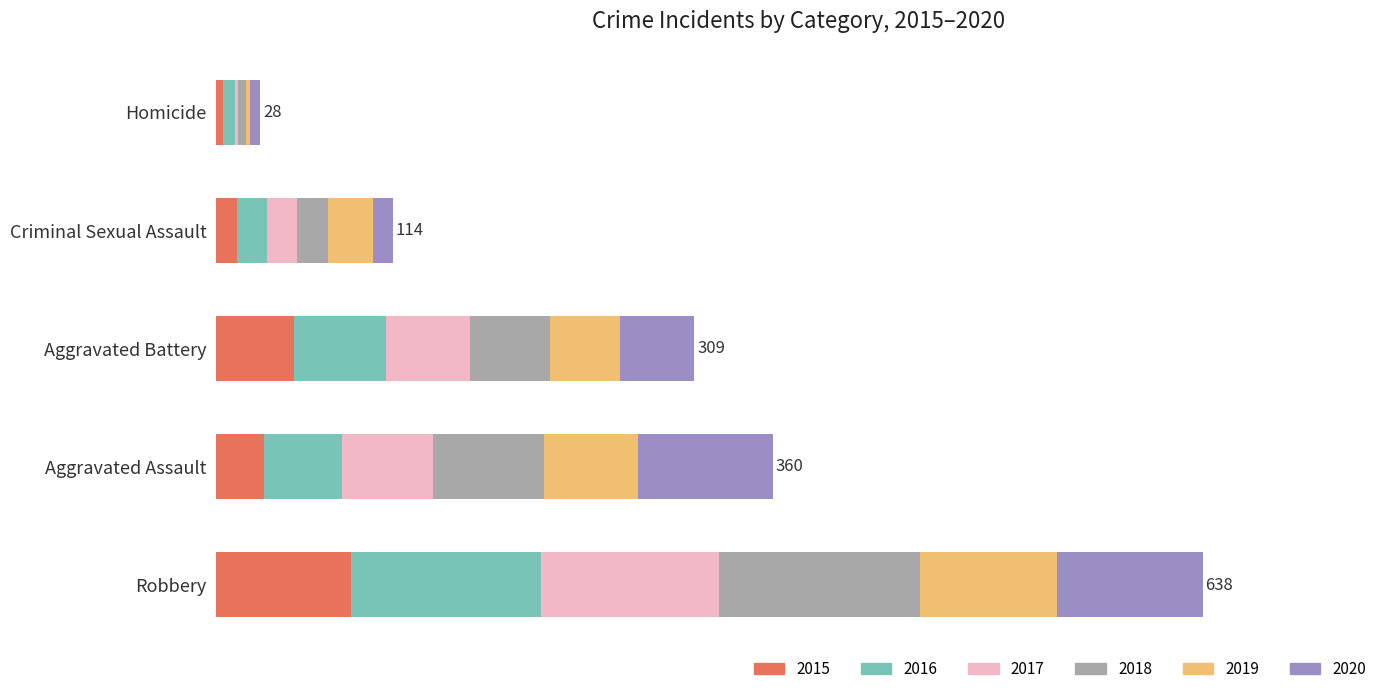

What are all the series names shown in the legend?

2015, 2016, 2017, 2018, 2019, 2020